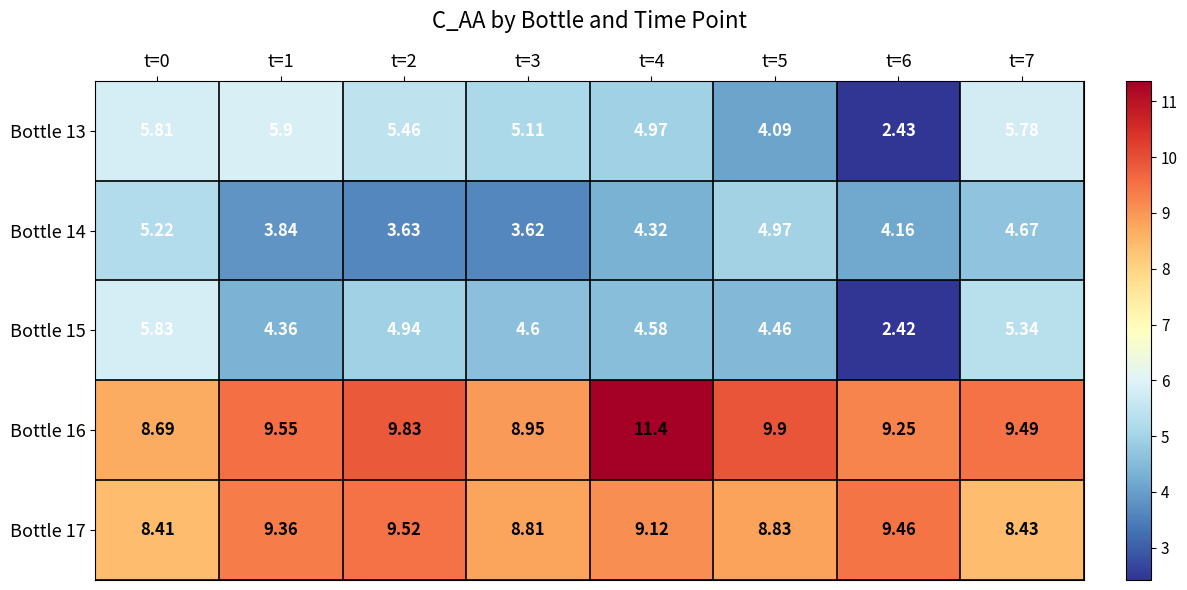

How many data points does each series have?

8